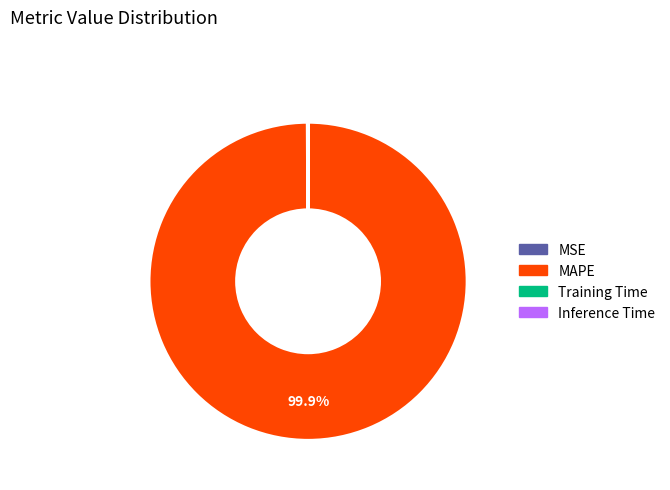

What is the largest slice in the pie chart?

MAPE